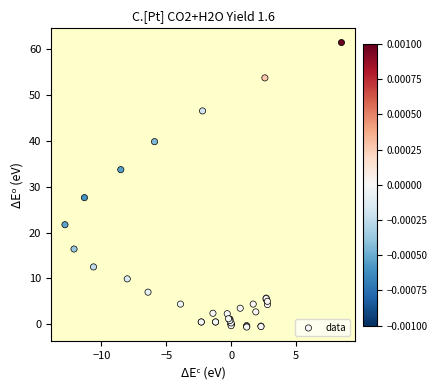

What Y value in the scatter plot is closest to 30?

27.6